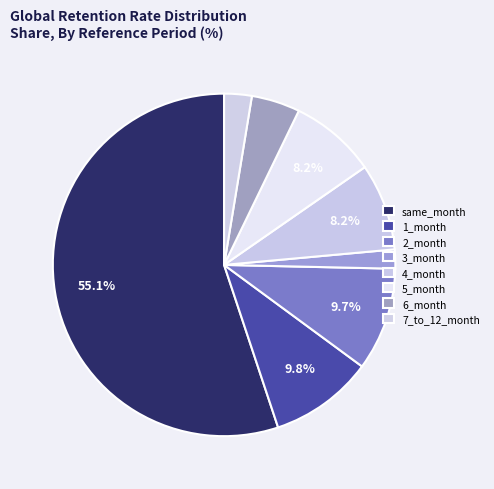

How many segments does this pie chart have?

8